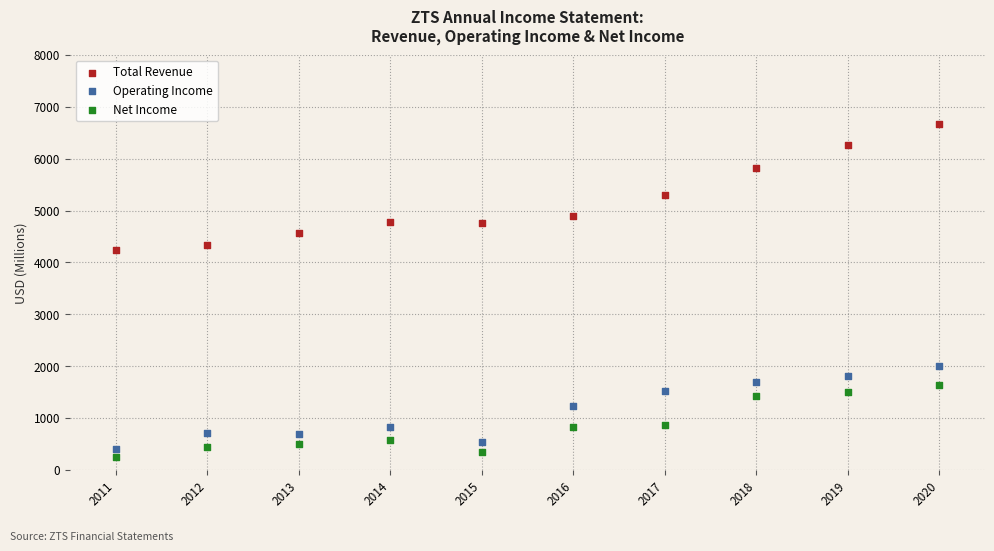

In the Total Revenue series, what Y value is closest to 5454?

5307